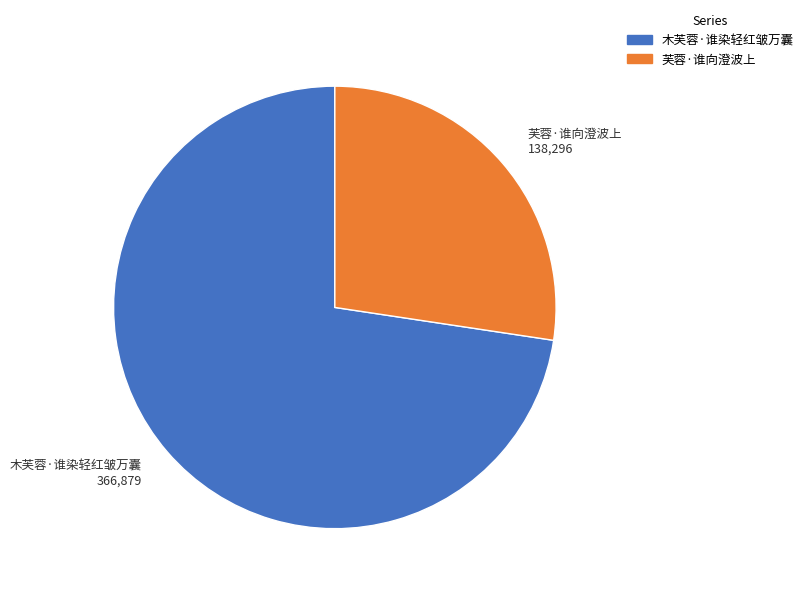

Which category has the biggest portion of the pie?

木芙蓉·谁染轻红皱万囊